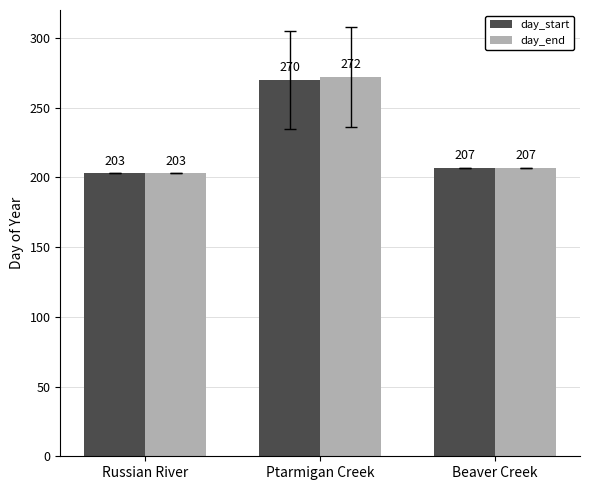

What position from the right is Beaver Creek?

1